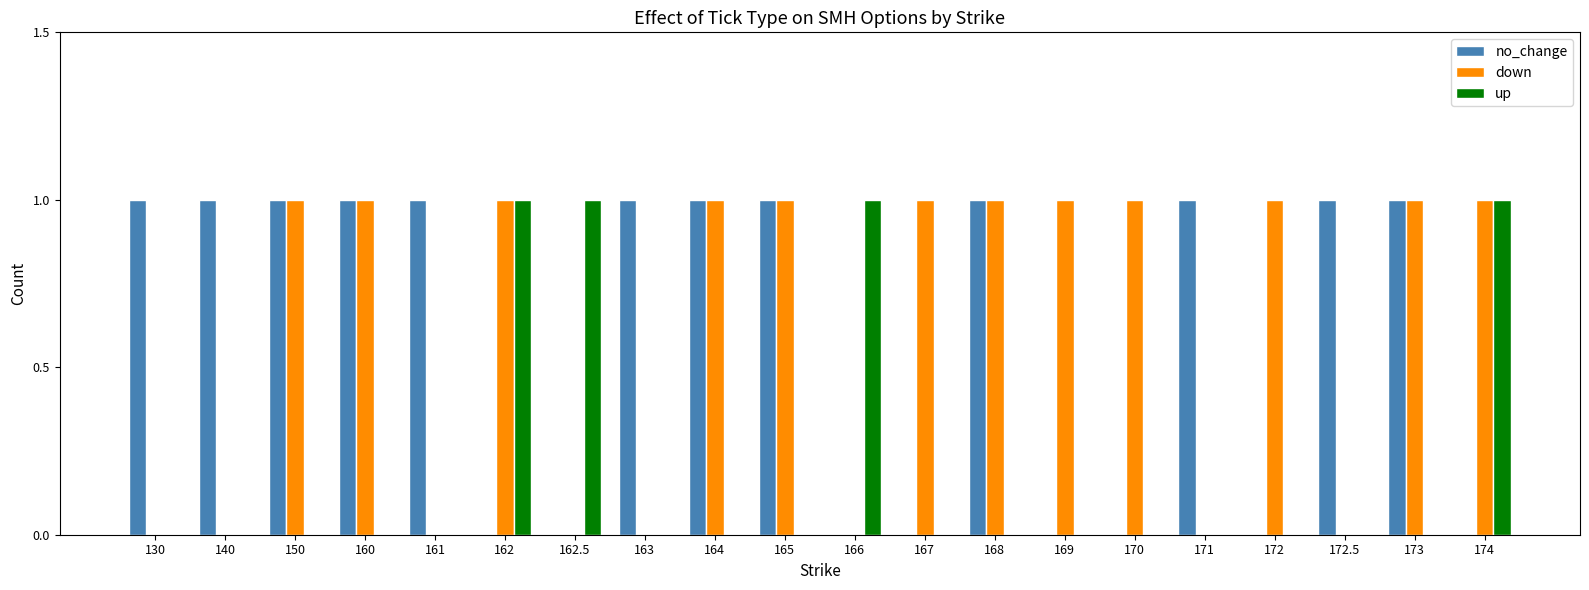

Between 164 and 170, which series saw the biggest shift?

no_change